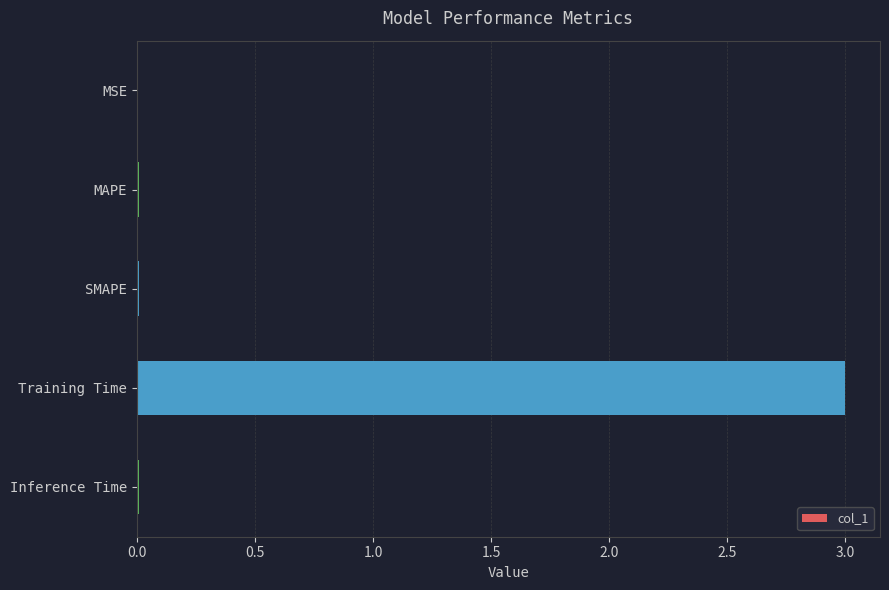

What is the sum of all values?

3.0